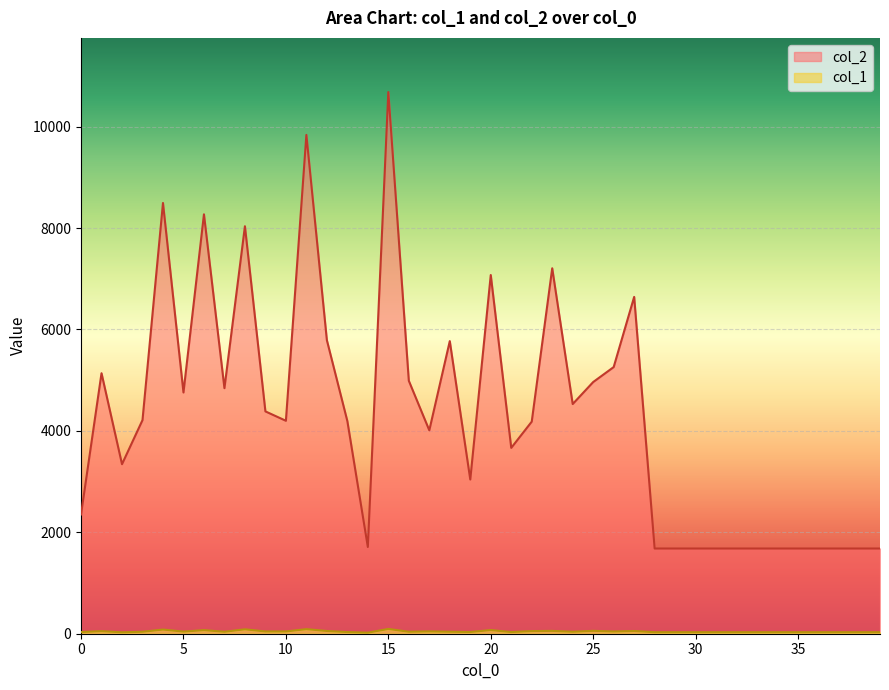

How many lines are shown in the chart?

2